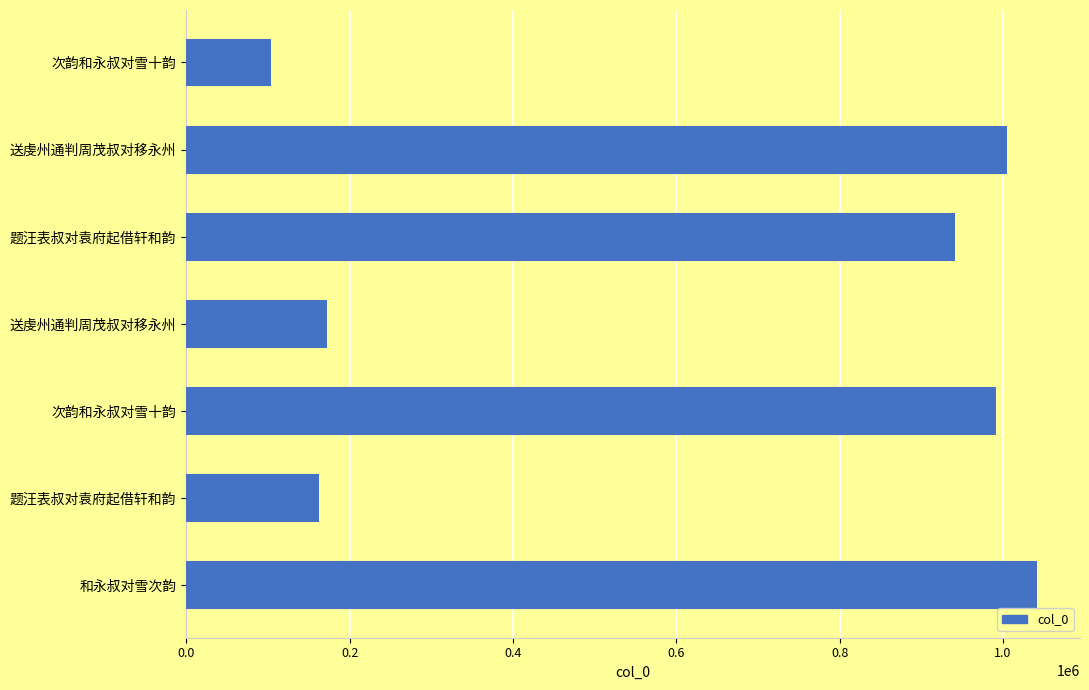

How many series are shown in this chart?

1